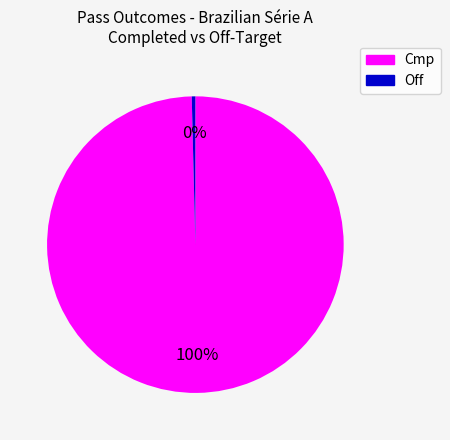

Is there any slice that represents more than half of the pie?

Yes